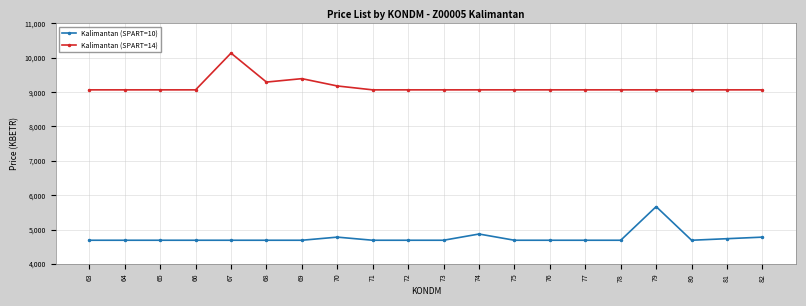

Count the number of data series in this chart.

2